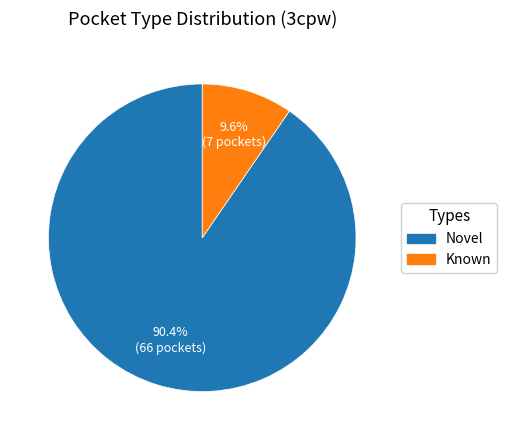

Between Known and Novel, which is larger?

Novel